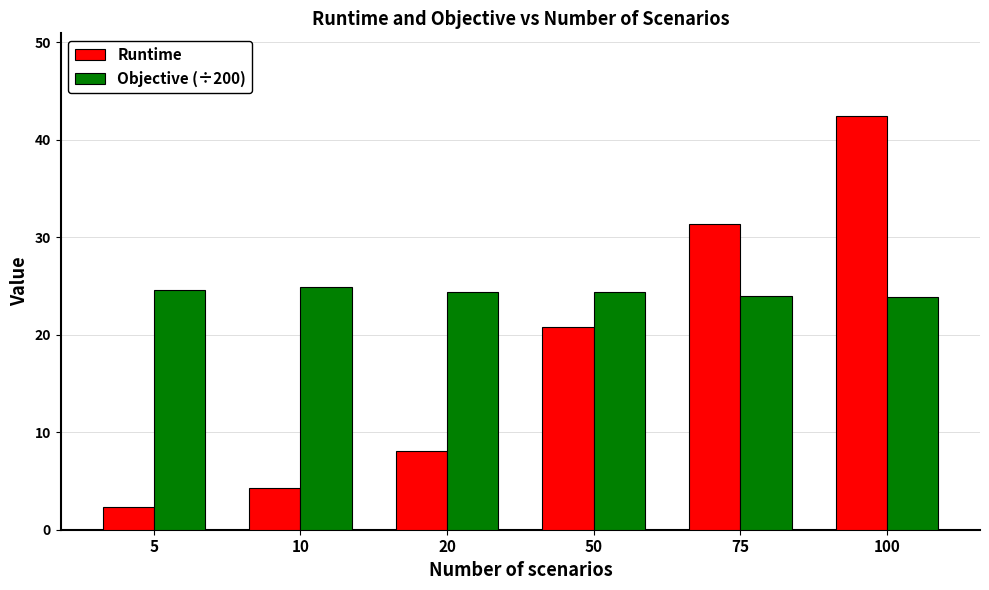

How many bars are there in total?

12